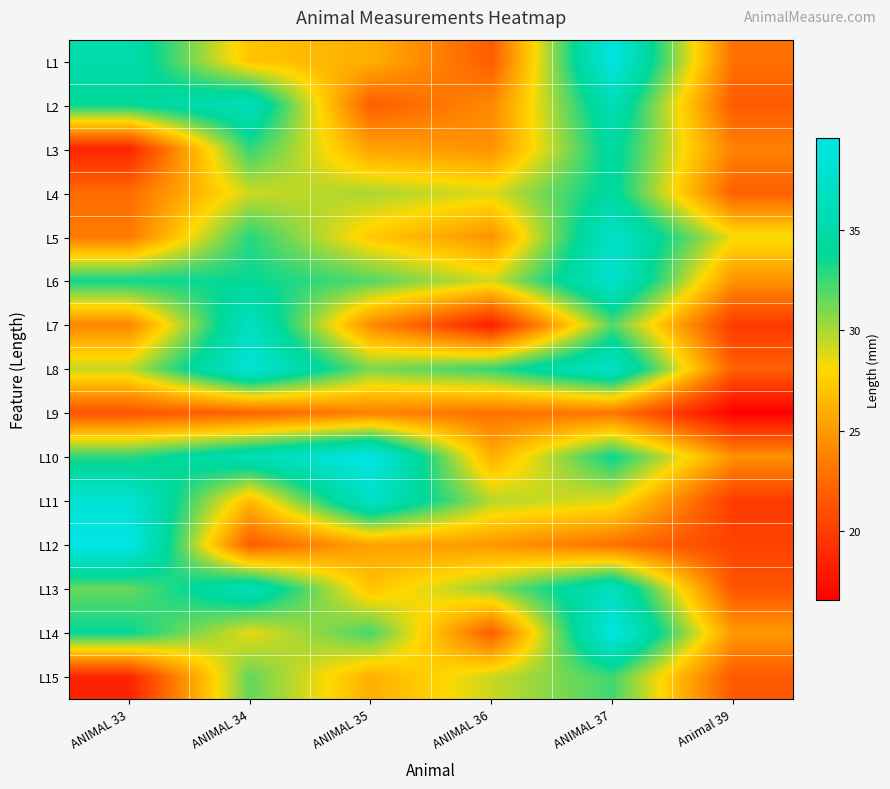

What is the total value across all series at ANIMAL 35?

428.8